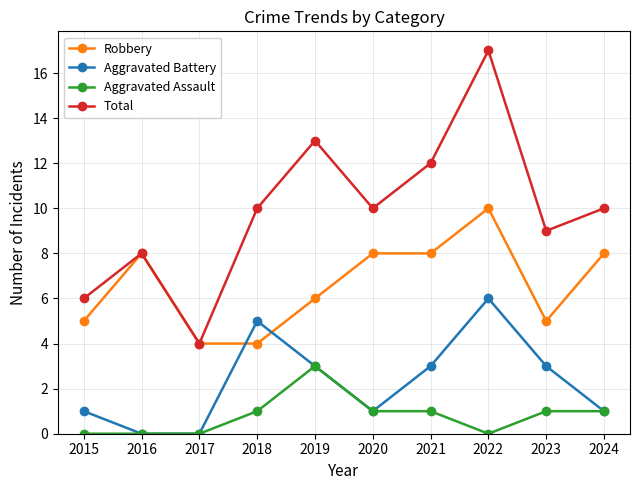

True or false: Aggravated Battery and Total intersect in this chart.

False